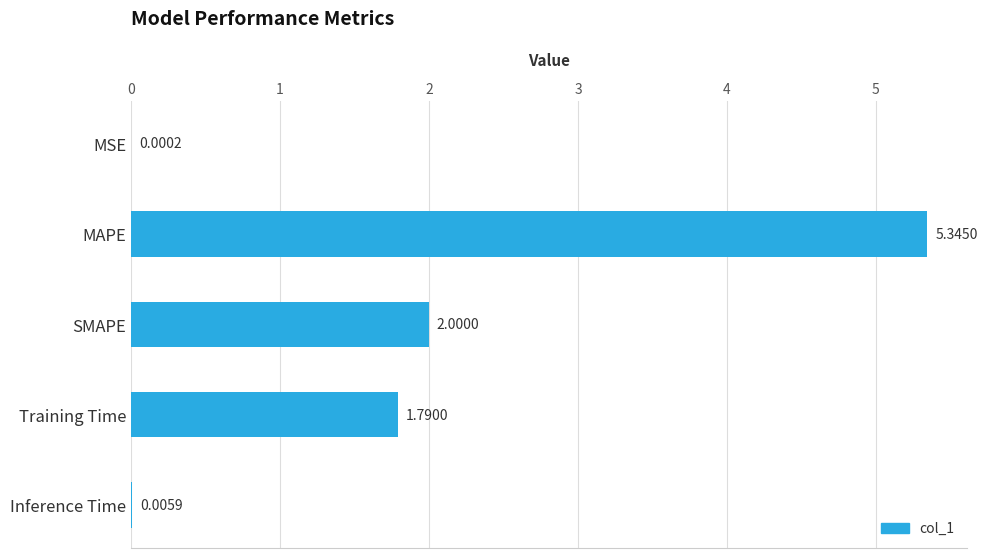

What is the sum of all values?

9.1